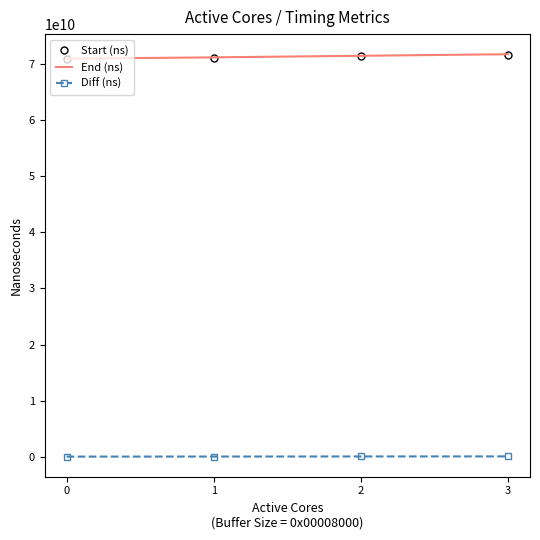

The value of End (ns) at 1 is 71177654882. True or false?

True